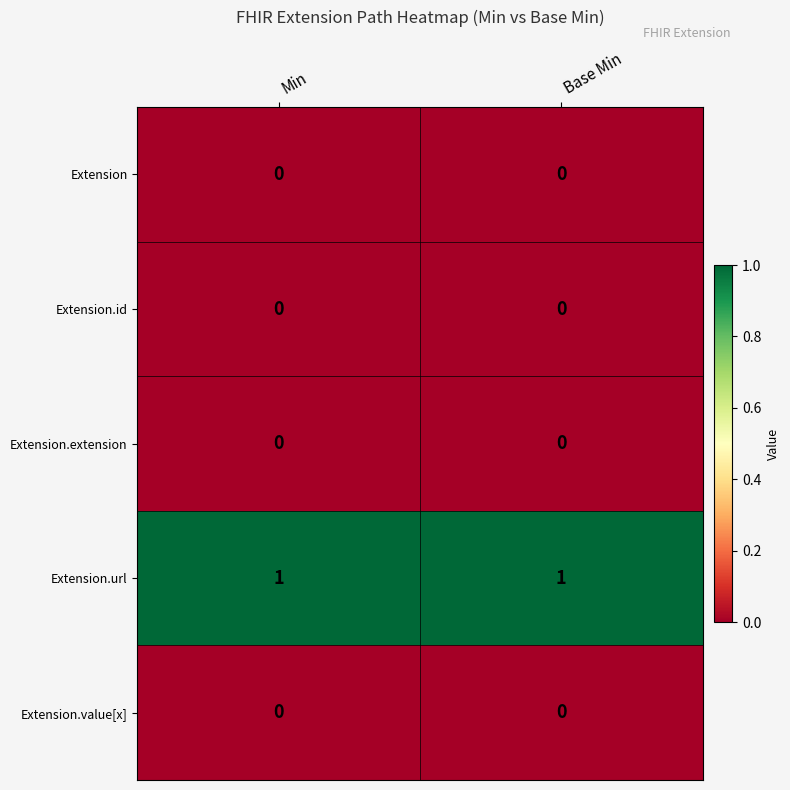

Count the number of data series in this chart.

5